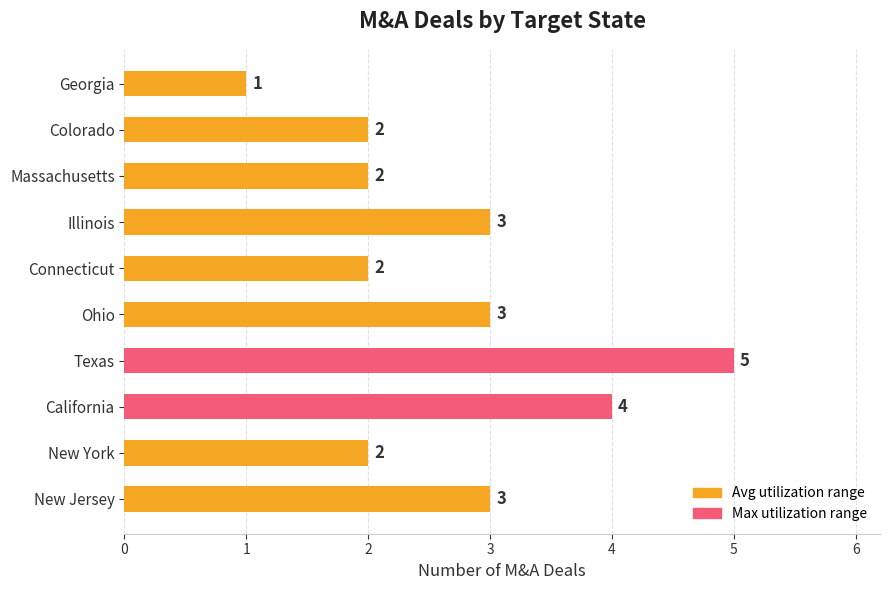

How many distinct data groups are displayed?

1